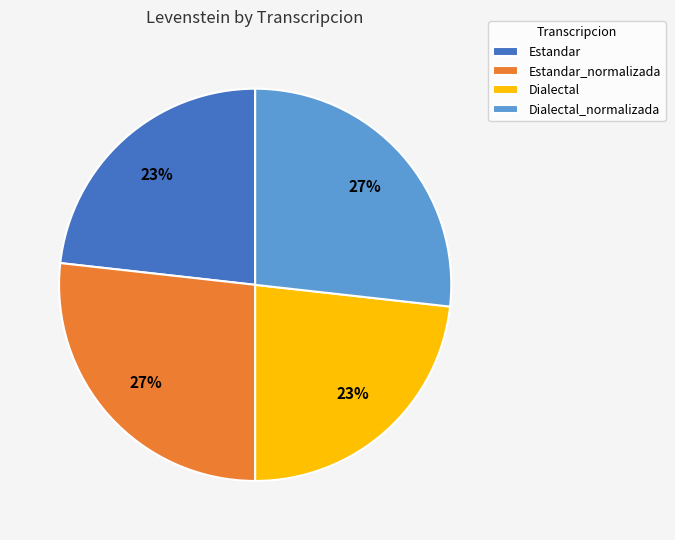

True or false: Estandar accounts for 35% of the total.

False